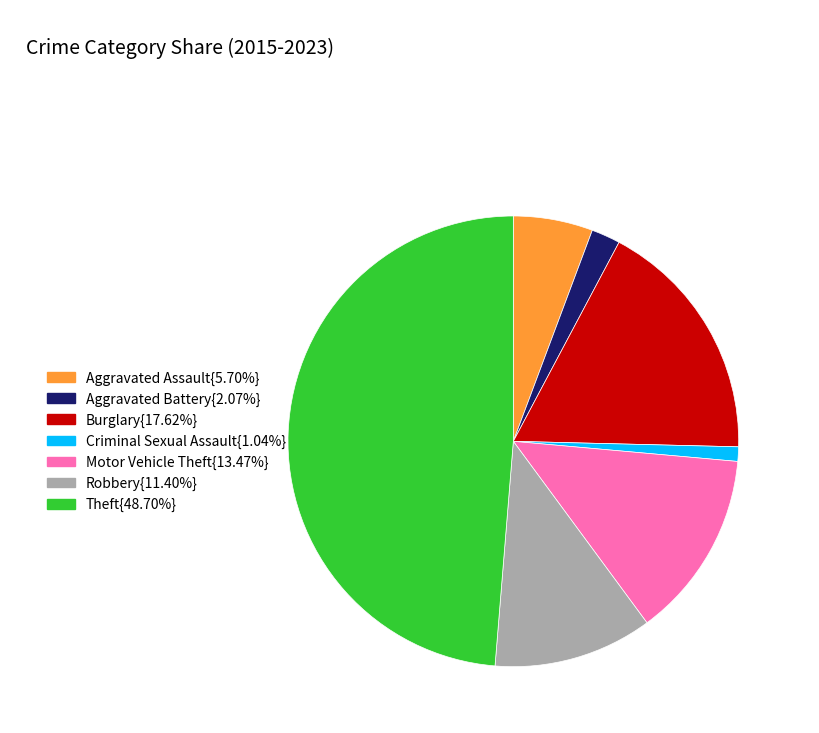

Is there any slice that represents more than half of the pie?

No